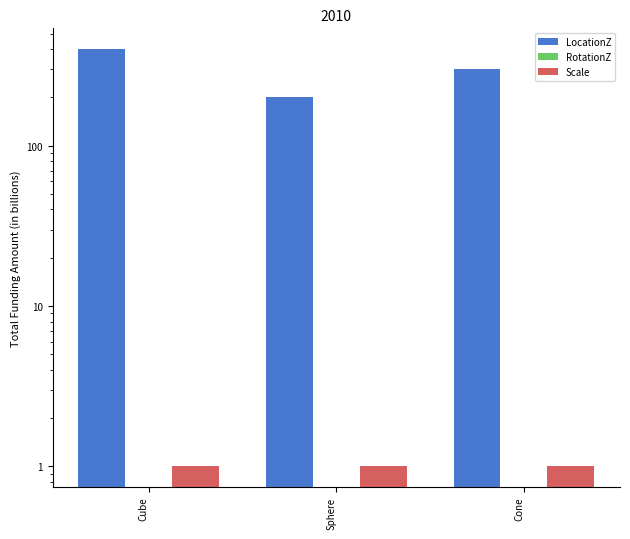

Where is LocationZ nearest to the value 300?

Cone